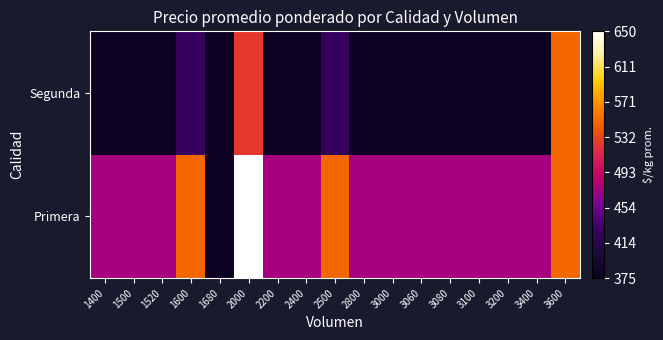

Which has a higher value, 3200 or 2800?

3200